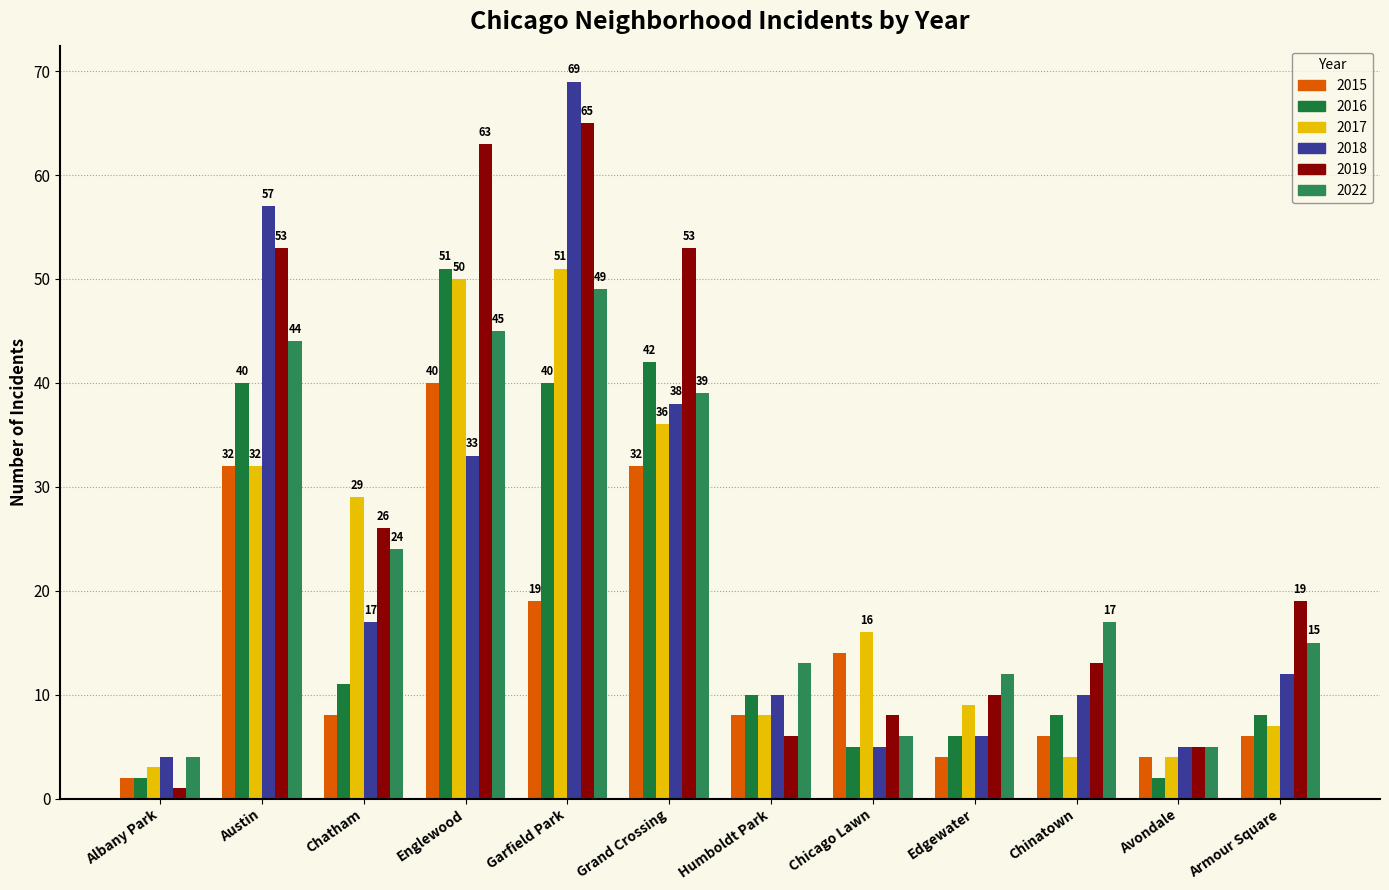

Reading left to right, what are all the values shown in this chart?

2015: 2	32	8	40	19	32	8	14	4	6	4	6
2016: 2	40	11	51	40	42	10	5	6	8	2	8
2017: 3	32	29	50	51	36	8	16	9	4	4	7
2018: 4	57	17	33	69	38	10	5	6	10	5	12
2019: 1	53	26	63	65	53	6	8	10	13	5	19
2022: 4	44	24	45	49	39	13	6	12	17	5	15